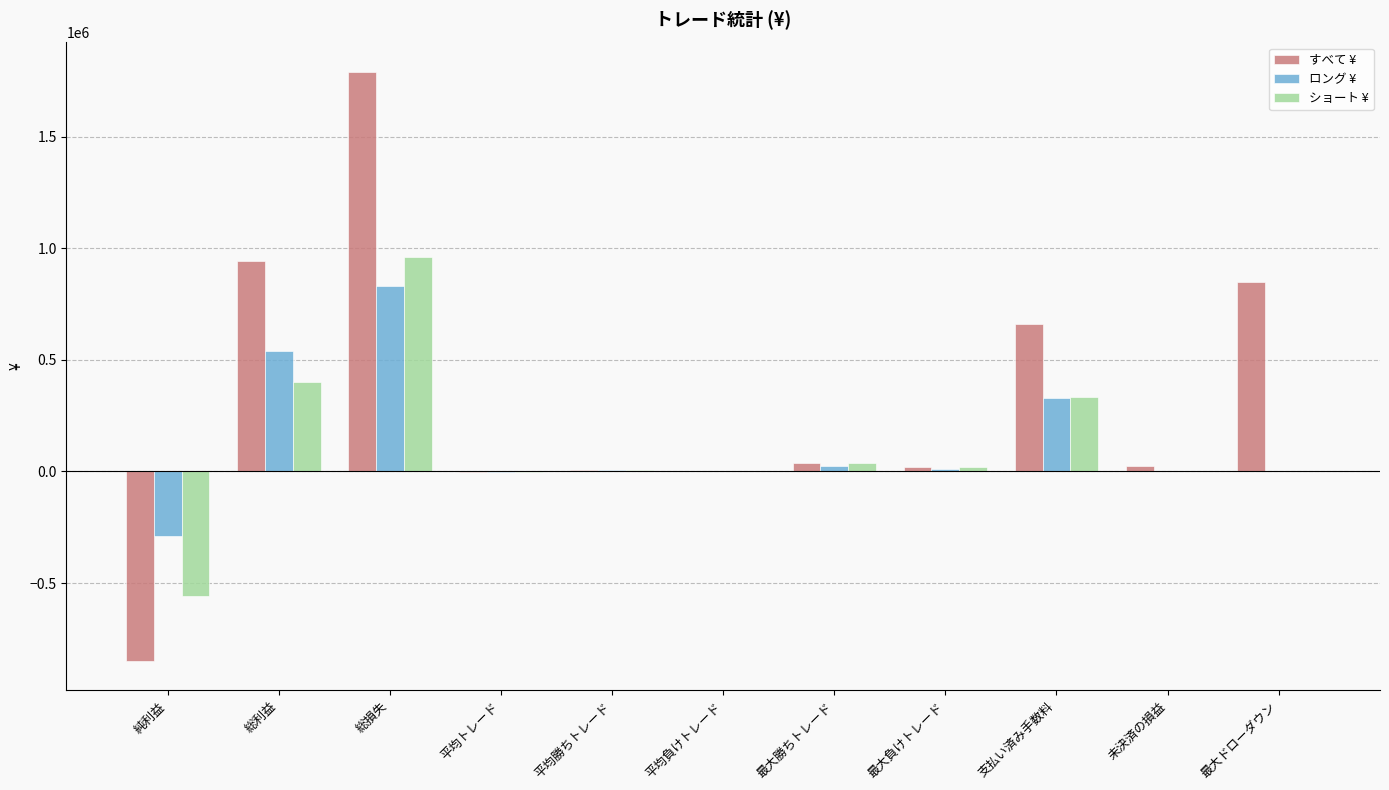

What is the sum of all すべて ¥ values?

3479629.6